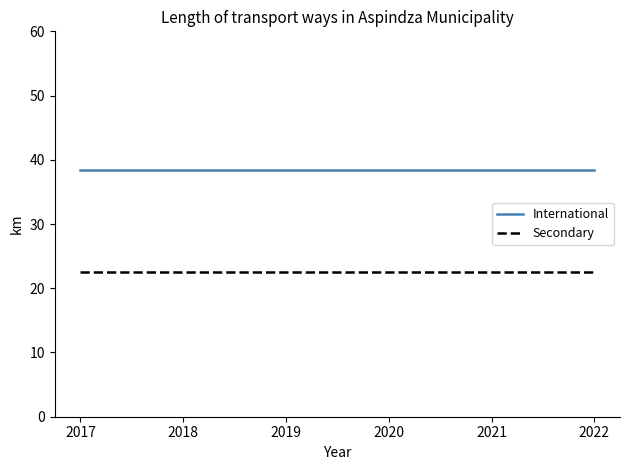

Does the chart have visible grid lines?

No